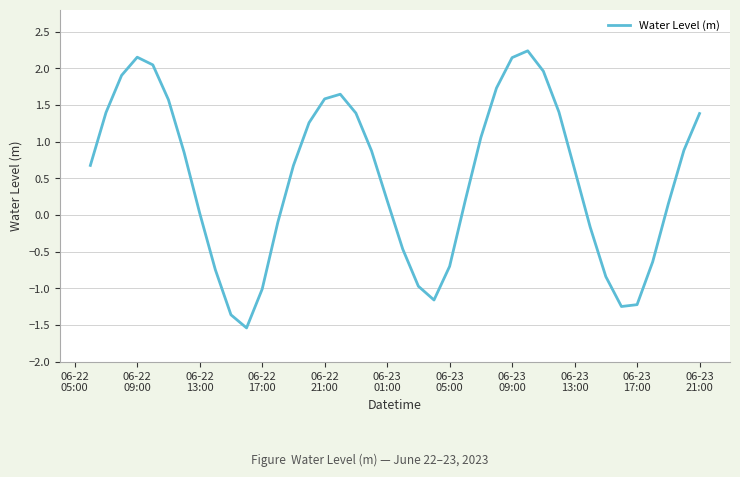

Does the chart display data point markers on the line(s)?

No